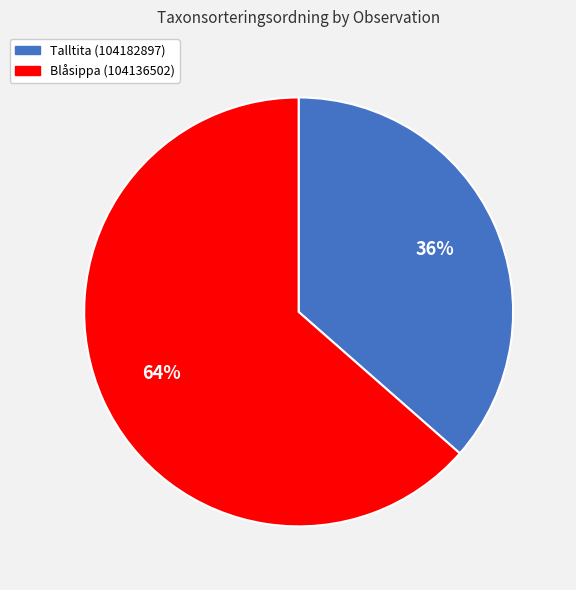

What is the ratio of the value at Talltita (104182897) to the value at Blåsippa (104136502)?

0.6